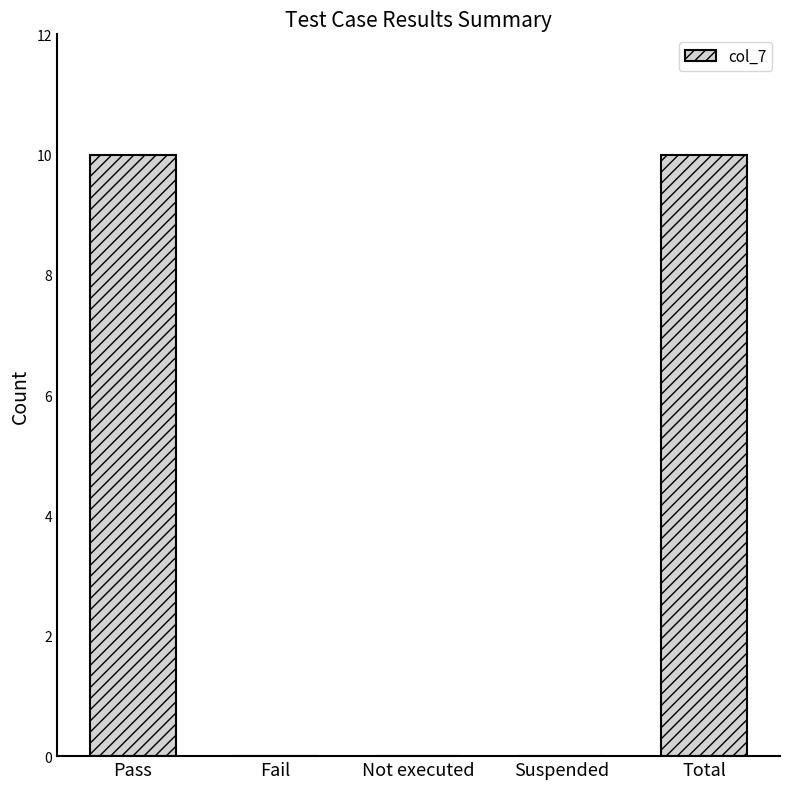

What is the greatest value displayed?

10